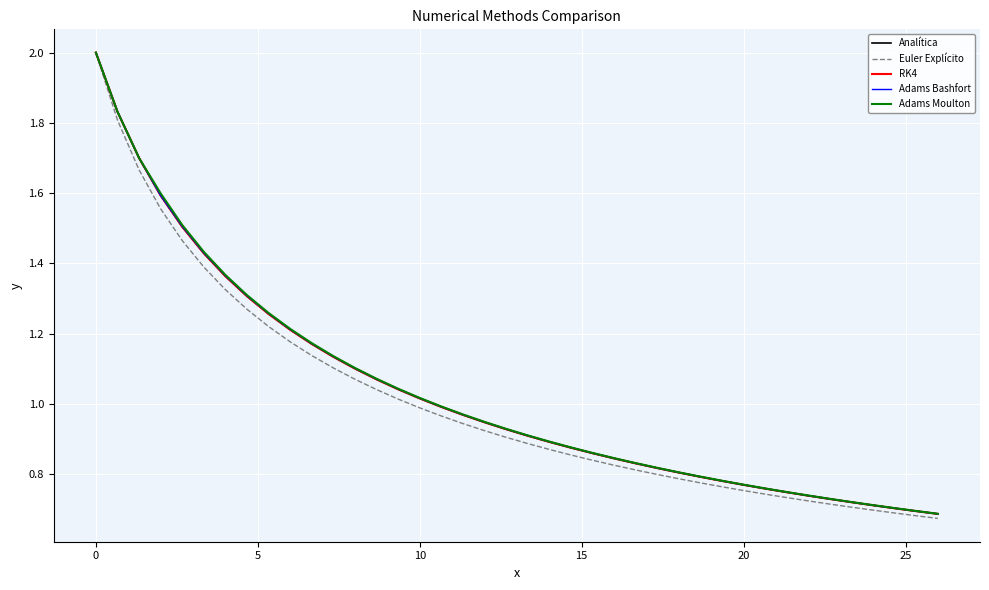

What is the maximum value for Euler Explícito?

2.0